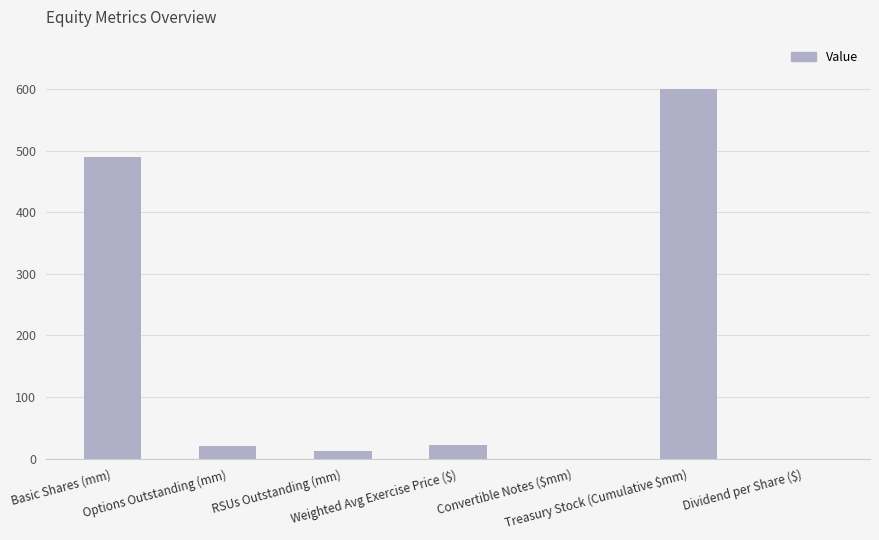

What is the sum of all values?

1144.1